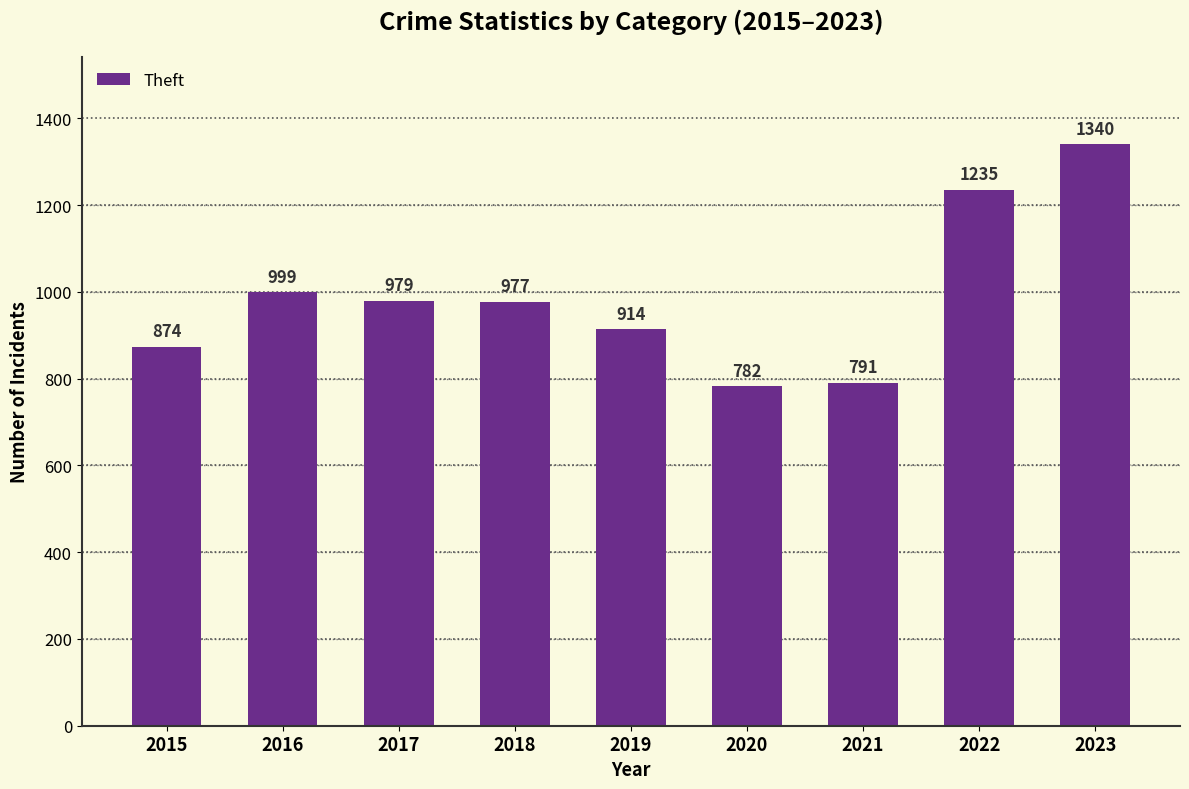

What is the change in value from 2021 to 2022?

+444